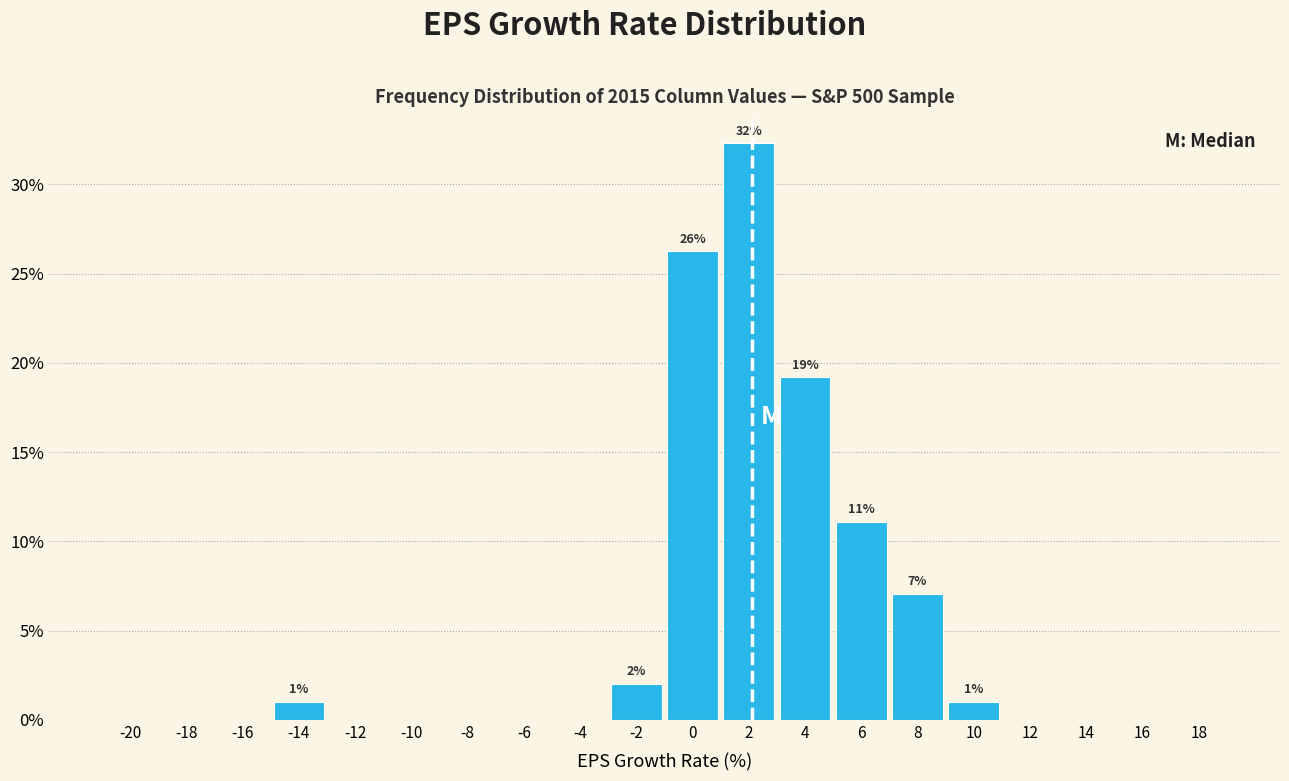

Reading left to right, transcribe all the data shown in this chart.

-20=0.0	-18=0.0	-16=0.0	-14=1.0	-12=0.0	-10=0.0	-8=0.0	-6=0.0	-4=0.0	-2=2.0	0=26.3	2=32.3	4=19.2	6=11.1	8=7.1	10=1.0	12=0.0	14=0.0	16=0.0	18=0.0